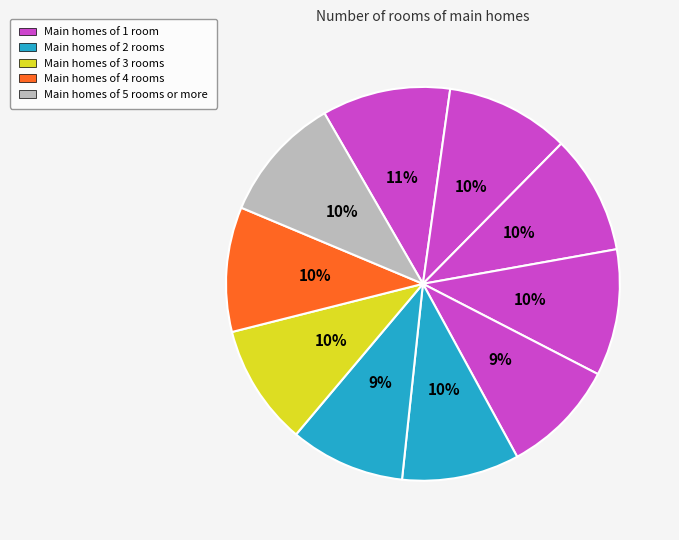

Count the number of slices in the pie.

10